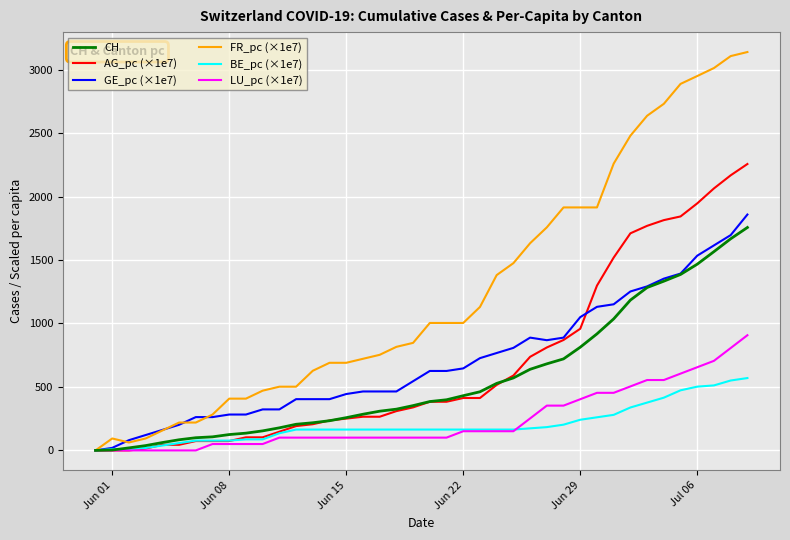

How many values in the CH series are below 385?

20